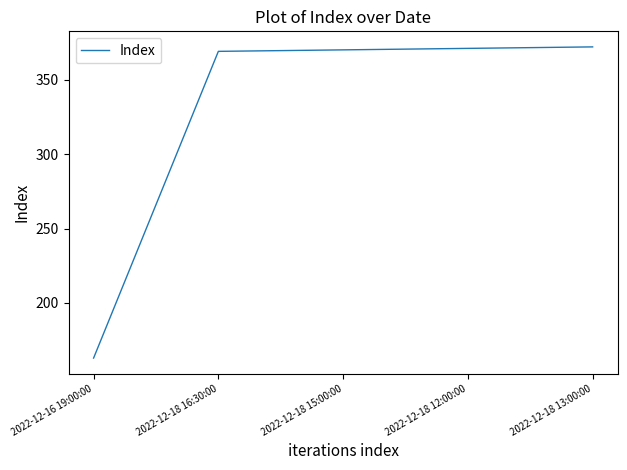

What is the difference between the maximum and minimum values?

209